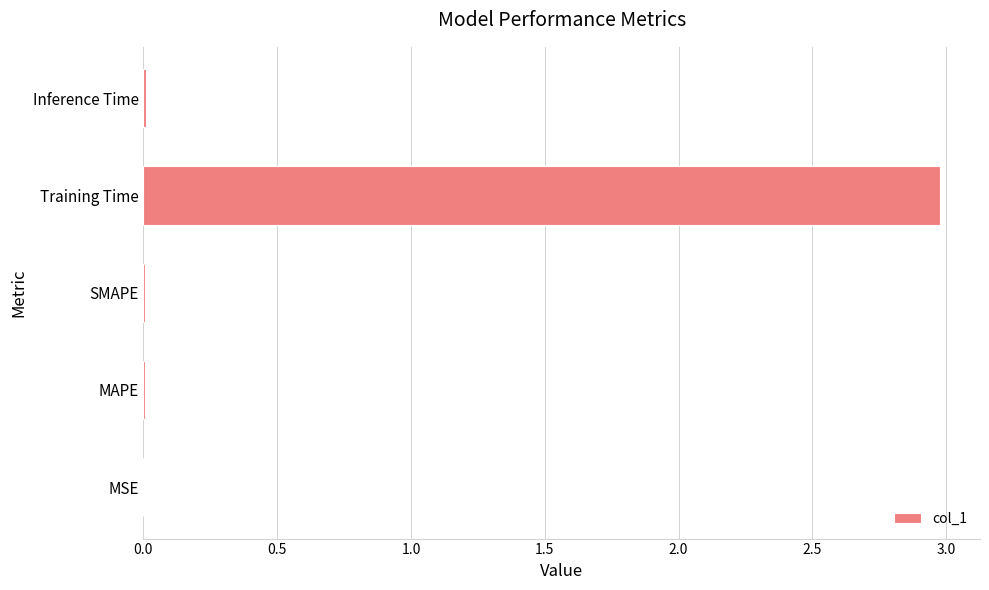

The chart shows a value of 0.0 at Inference Time. True or false?

True